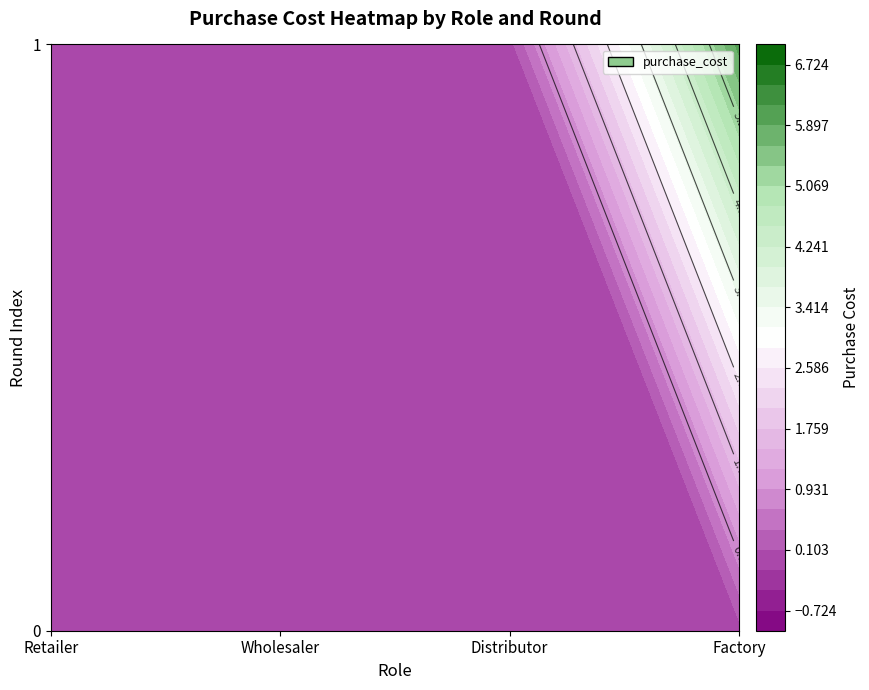

Is the value of Wholesaler at 1 greater than the value of Factory at 0?

No